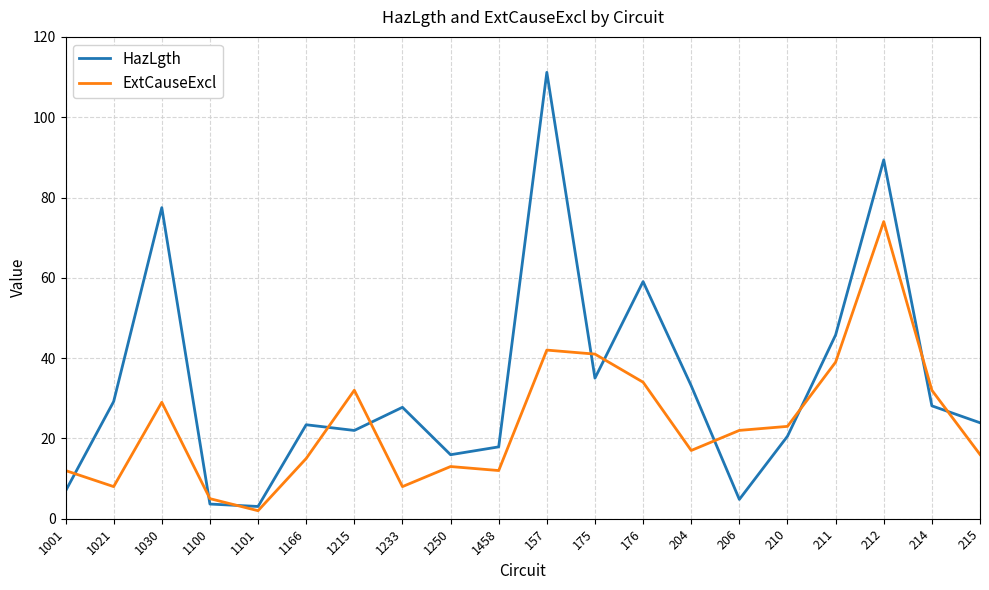

Is it true that HazLgth equals 17.0 at 204?

False